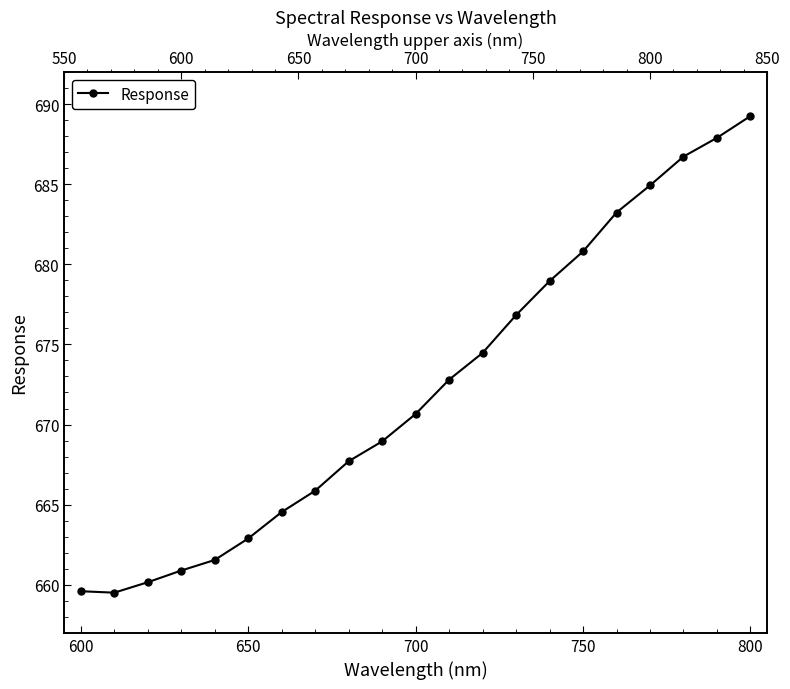

What is the maximum value shown in the chart?

689.2